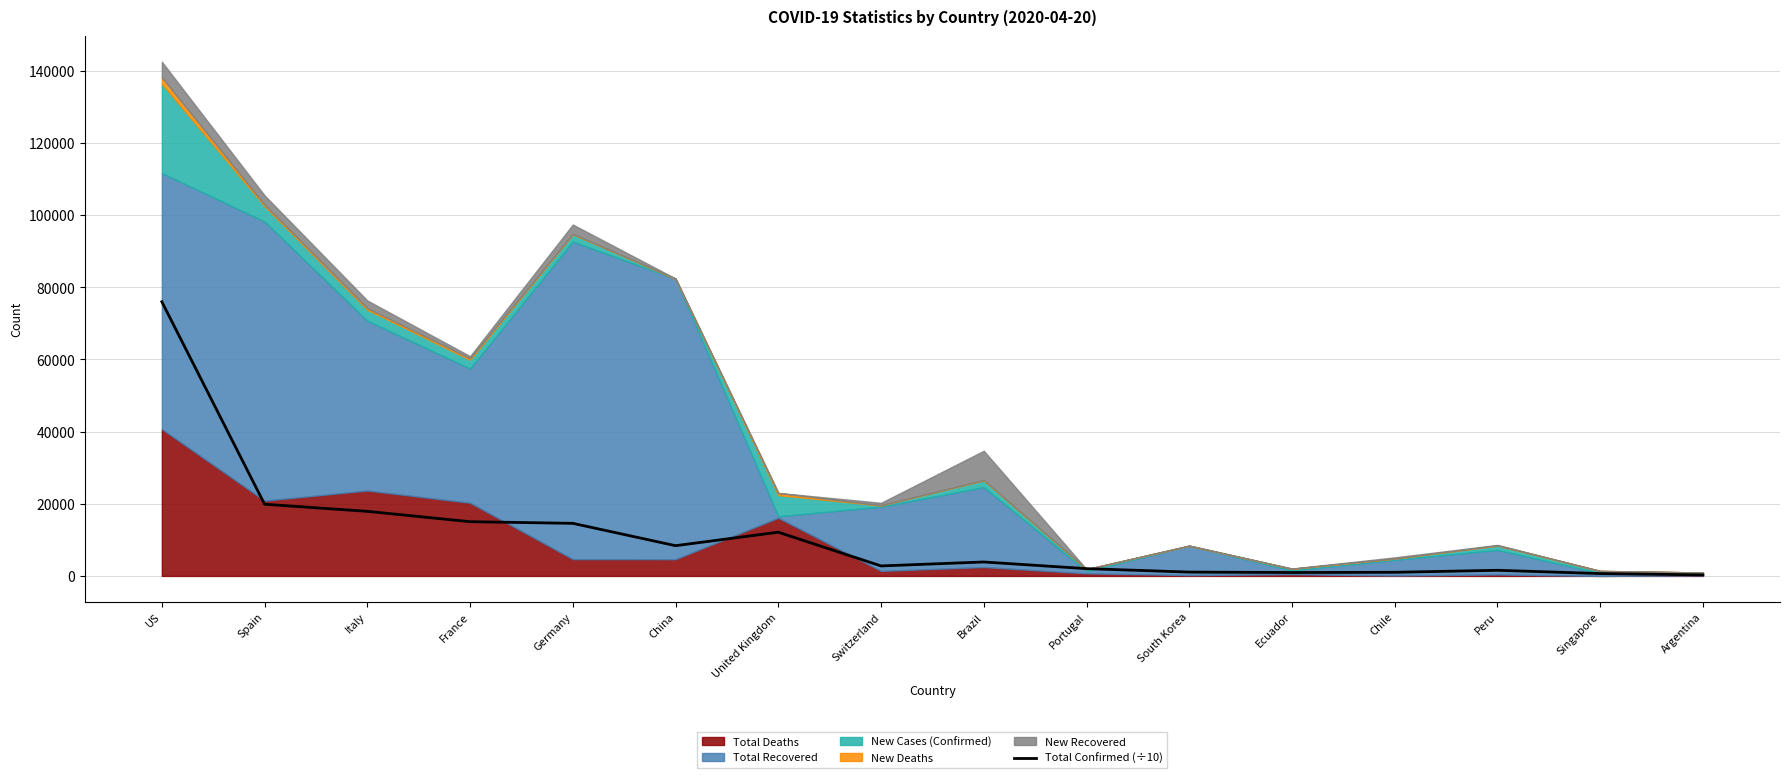

Where is the first local maximum?

United Kingdom